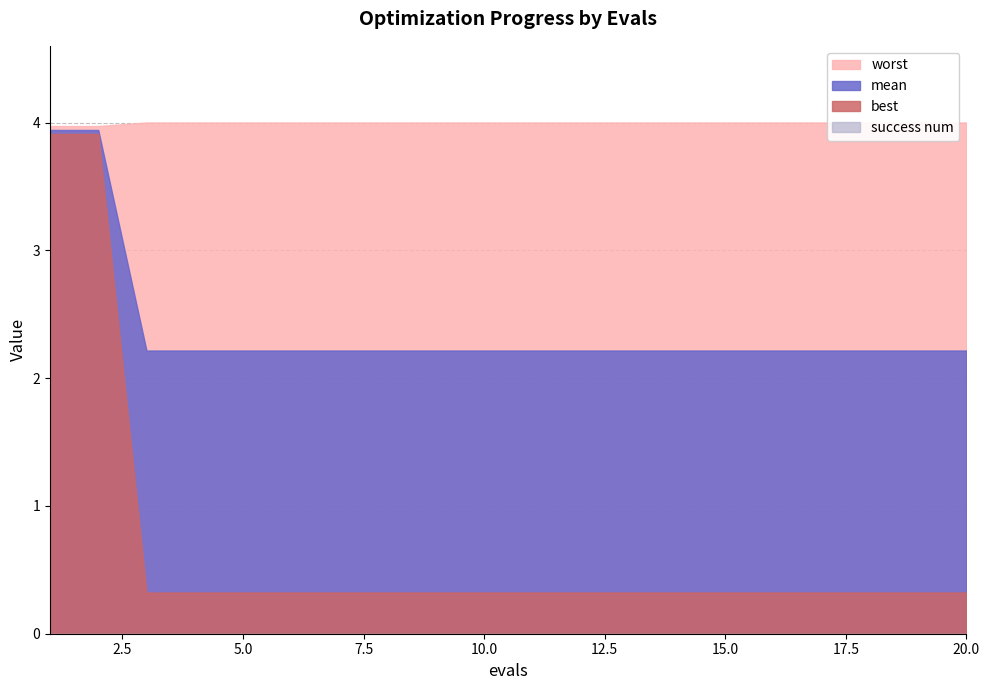

At how many categories does at least one series exceed 0?

20